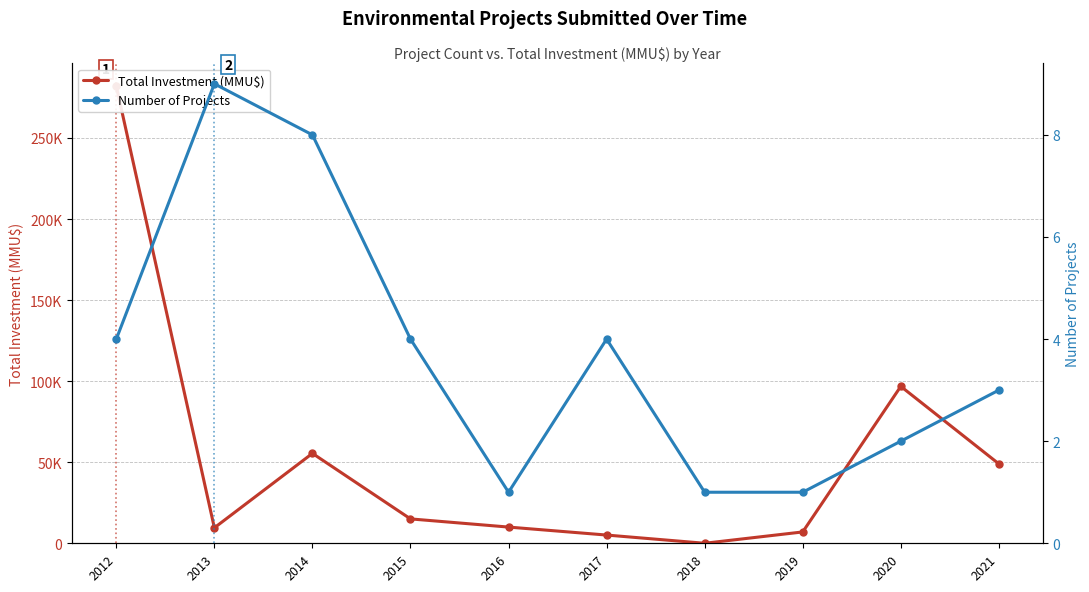

At which label is Total Investment (MMU$) closest to 140955?

2020